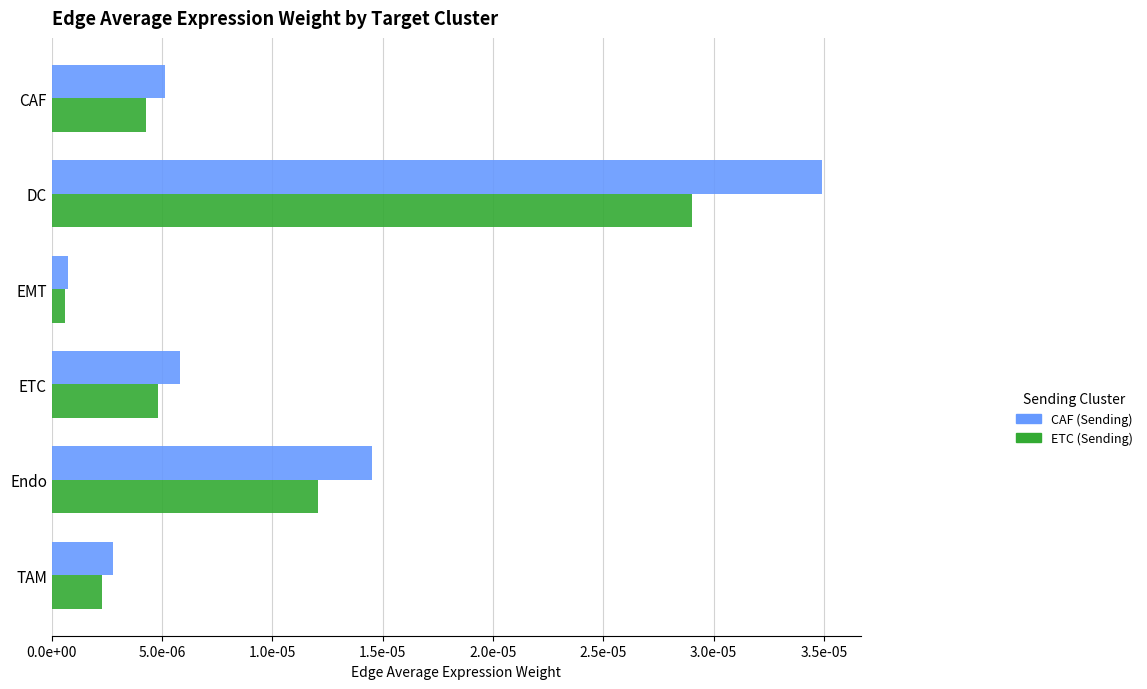

What are all the series names shown in the legend?

CAF (Sending), ETC (Sending)